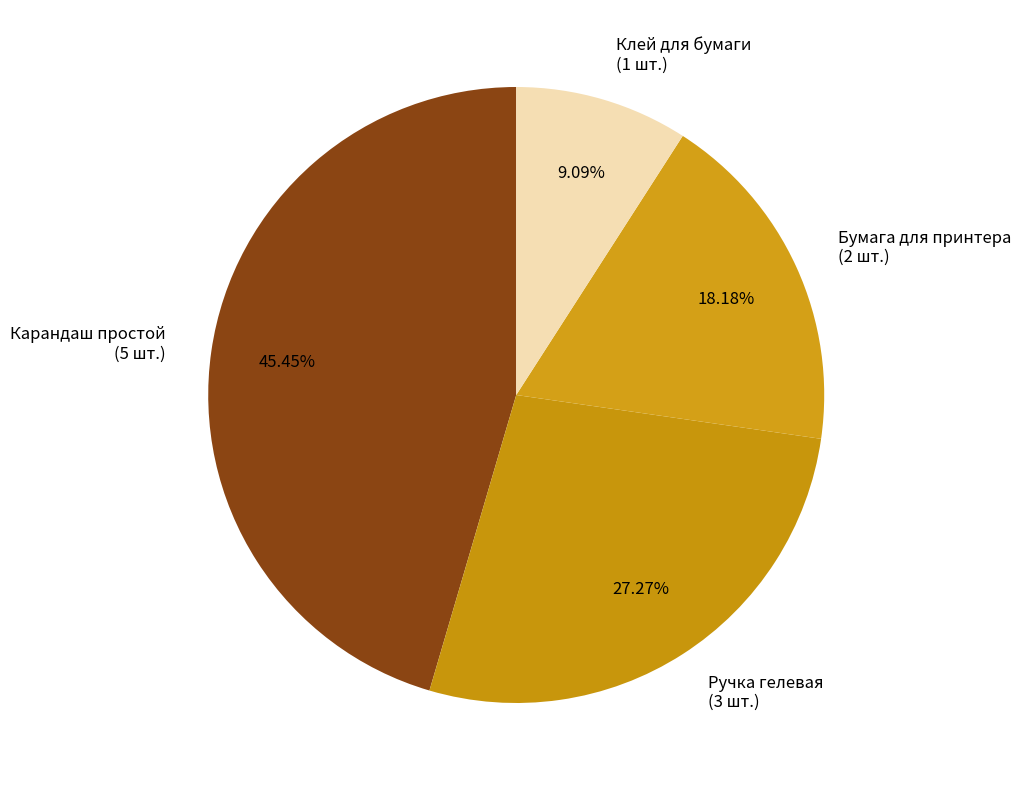

To the nearest percent, what is the combined percentage of Ручка гелевая and Карандаш простой?

73%